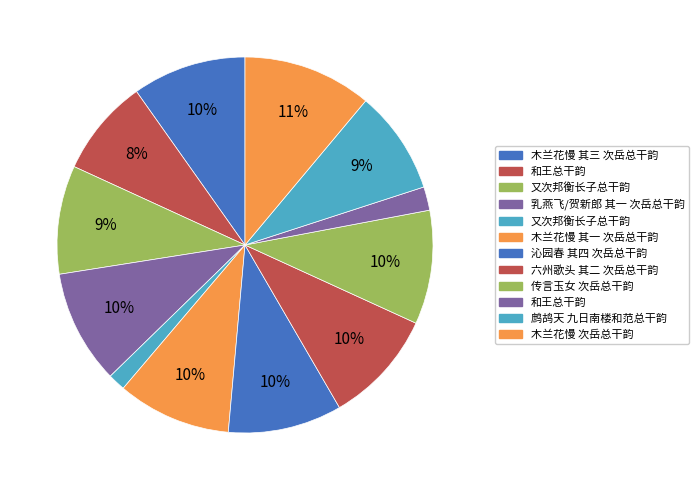

How many slices are in this pie chart?

12